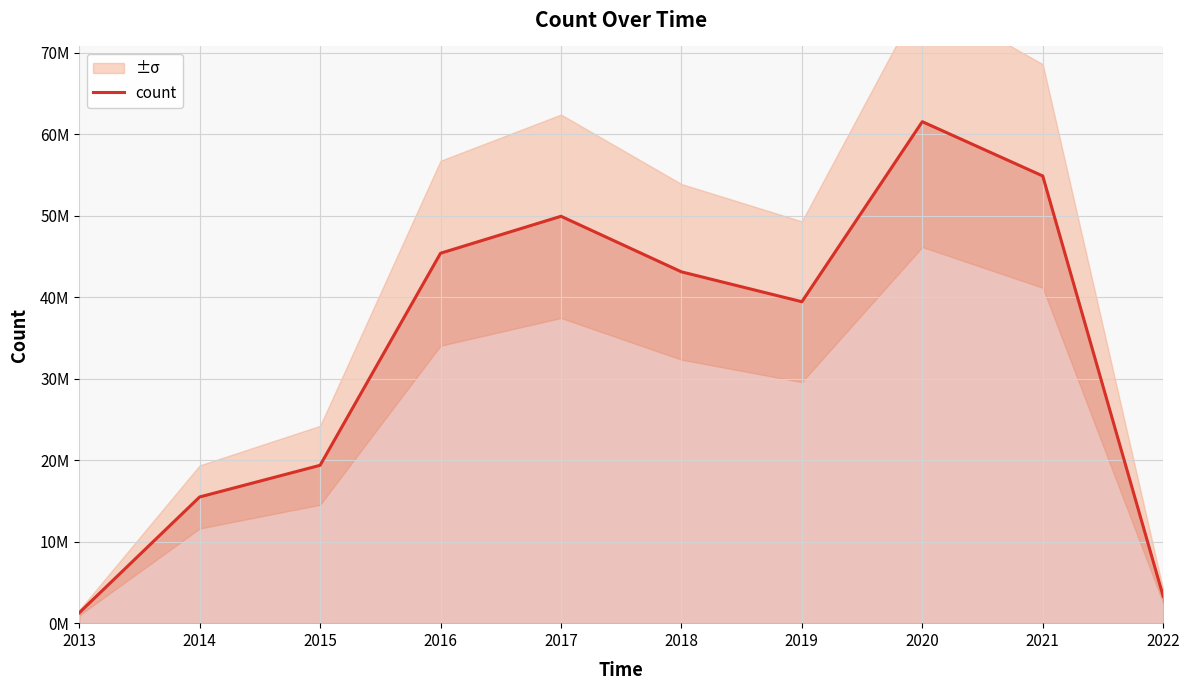

List the labels in order of value, largest first.

2020, 2021, 2017, 2016, 2018, 2019, 2015, 2014, 2022, 2013